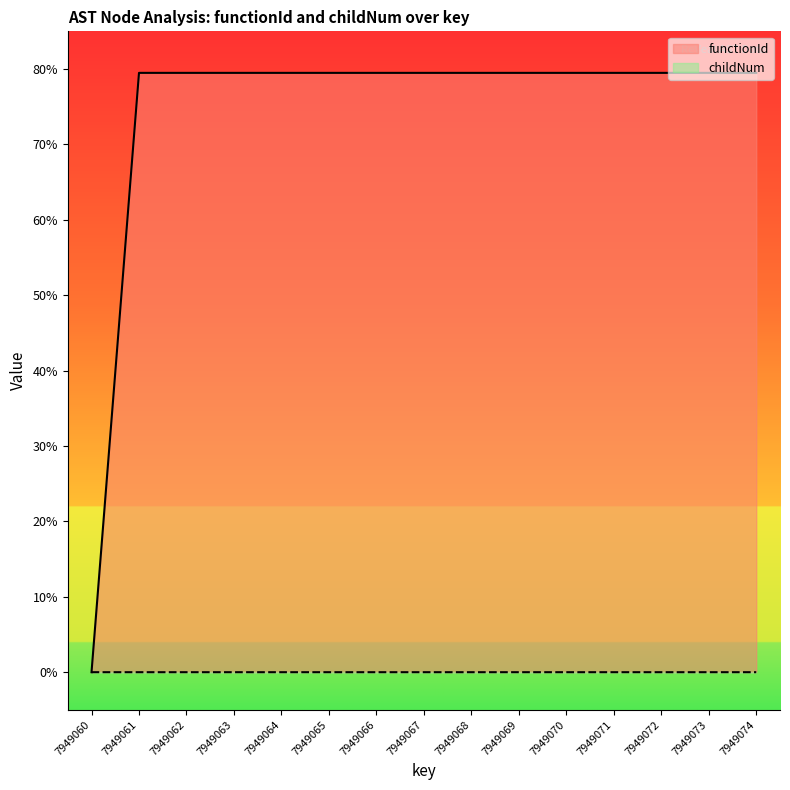

Reading left to right, transcribe all the data shown in this chart.

functionId: 7949060=0	7949061=7949061	7949062=7949061	7949063=7949061	7949064=7949061	7949065=7949061	7949066=7949061	7949067=7949061	7949068=7949061	7949069=7949061	7949070=7949061	7949071=7949061	7949072=7949061	7949073=7949061	7949074=7949061
childNum: 7949060=0	7949061=0	7949062=0	7949063=0	7949064=0	7949065=1	7949066=0	7949067=1	7949068=1	7949069=0	7949070=1	7949071=2	7949072=0	7949073=1	7949074=2